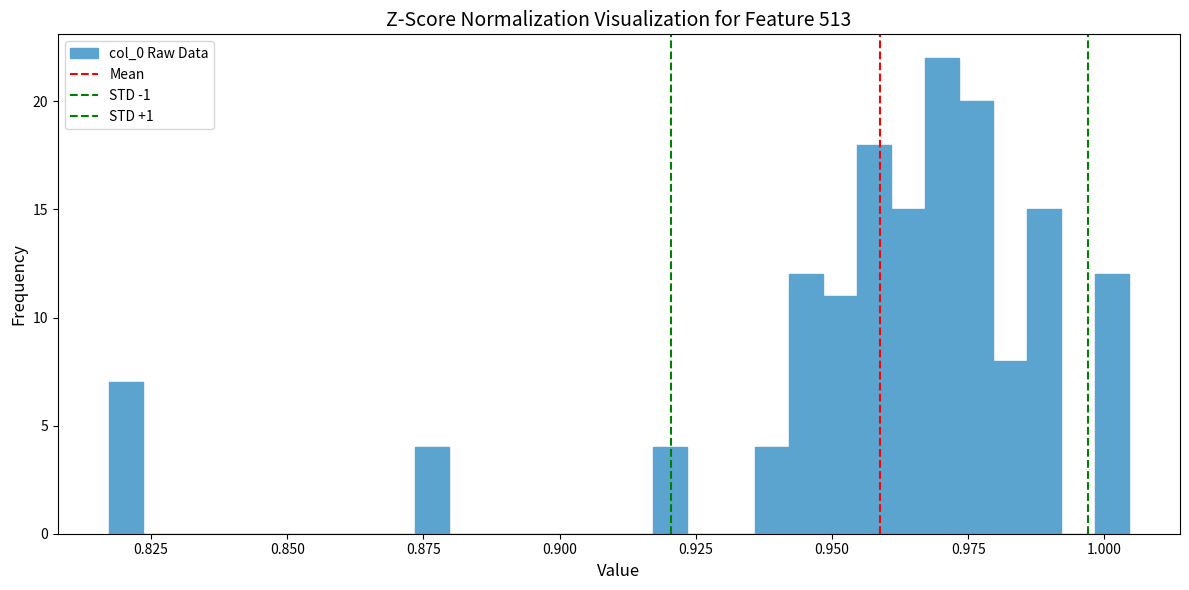

Read against the x-axis, roughly where is the centre of the tallest bar?

0.970